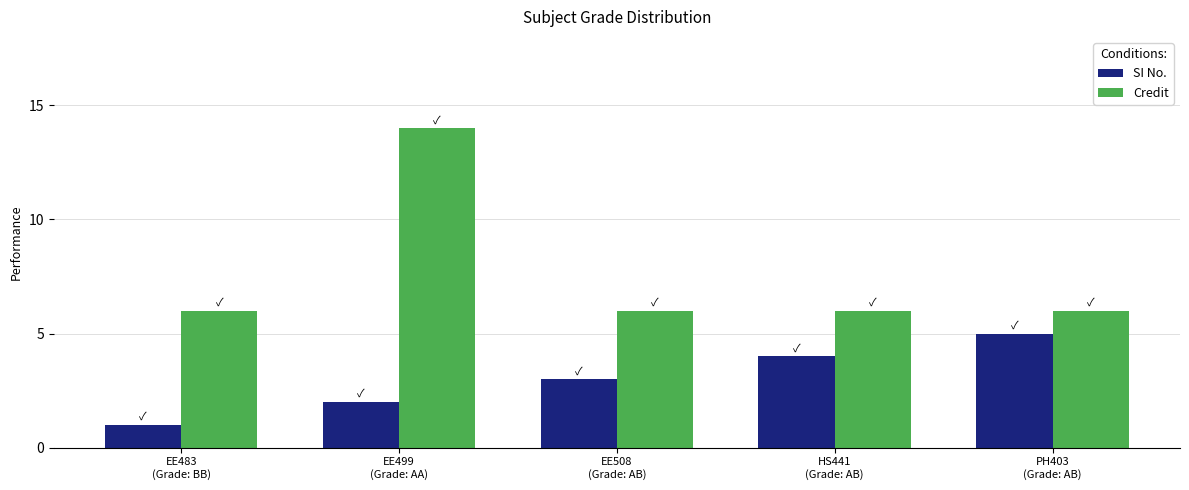

Which series has the widest spread of values?

Credit